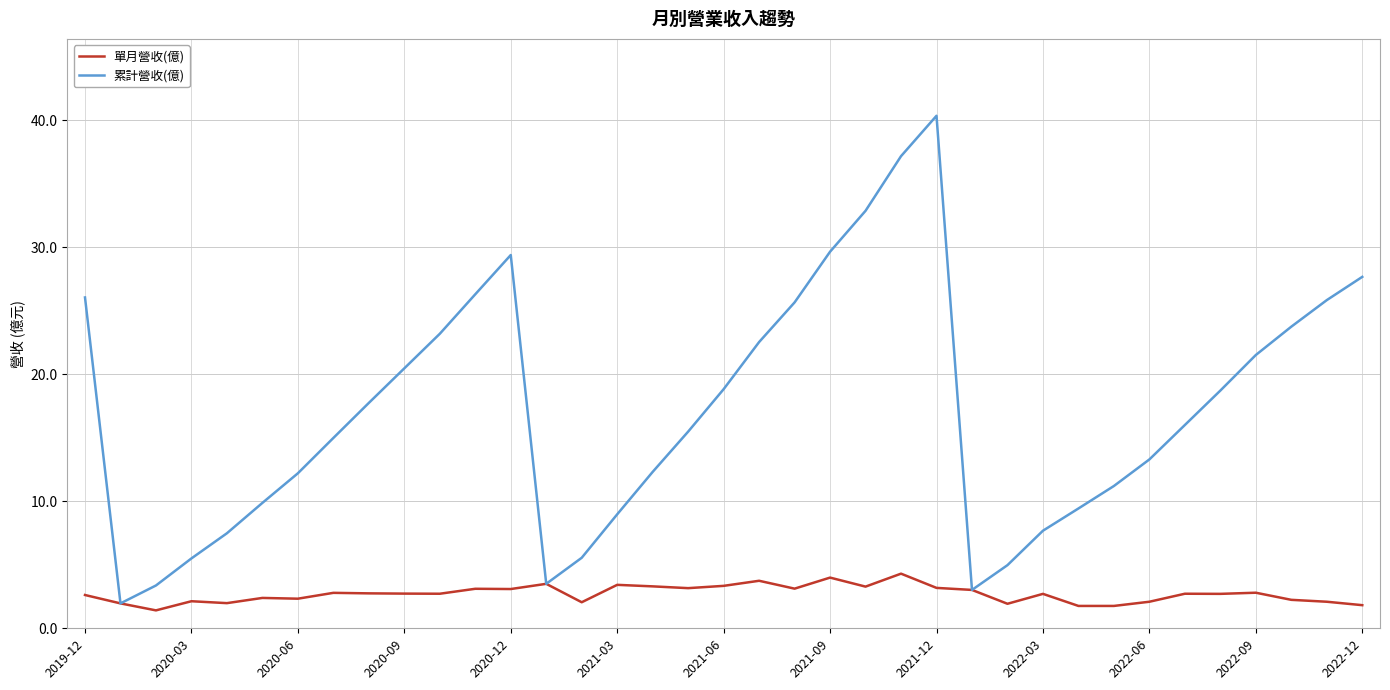

List the series in order of their overall mean, highest first.

累計營收(億), 單月營收(億)